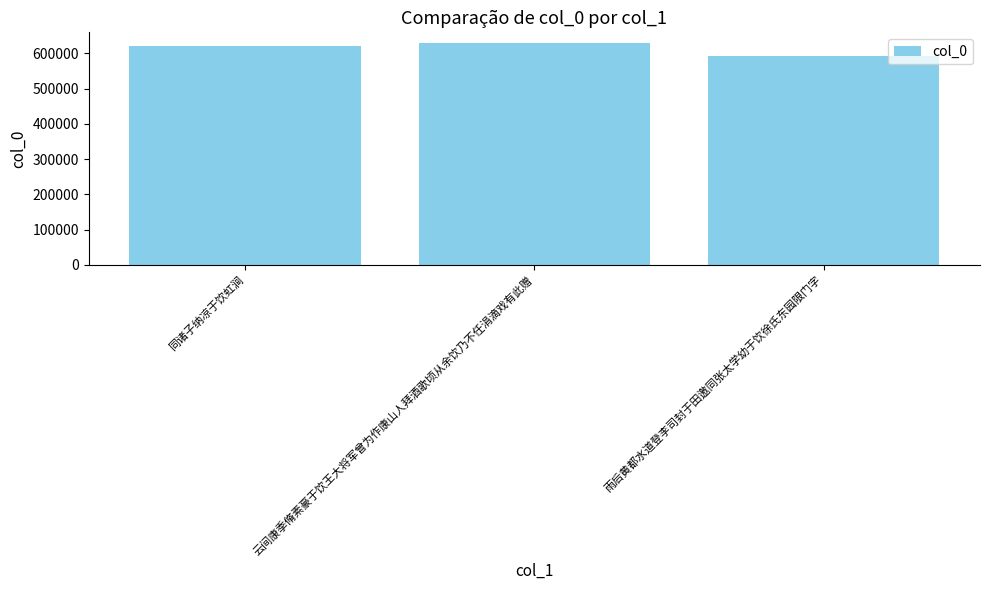

Reading left to right, what are all the values shown in this chart?

620019	628635	594264